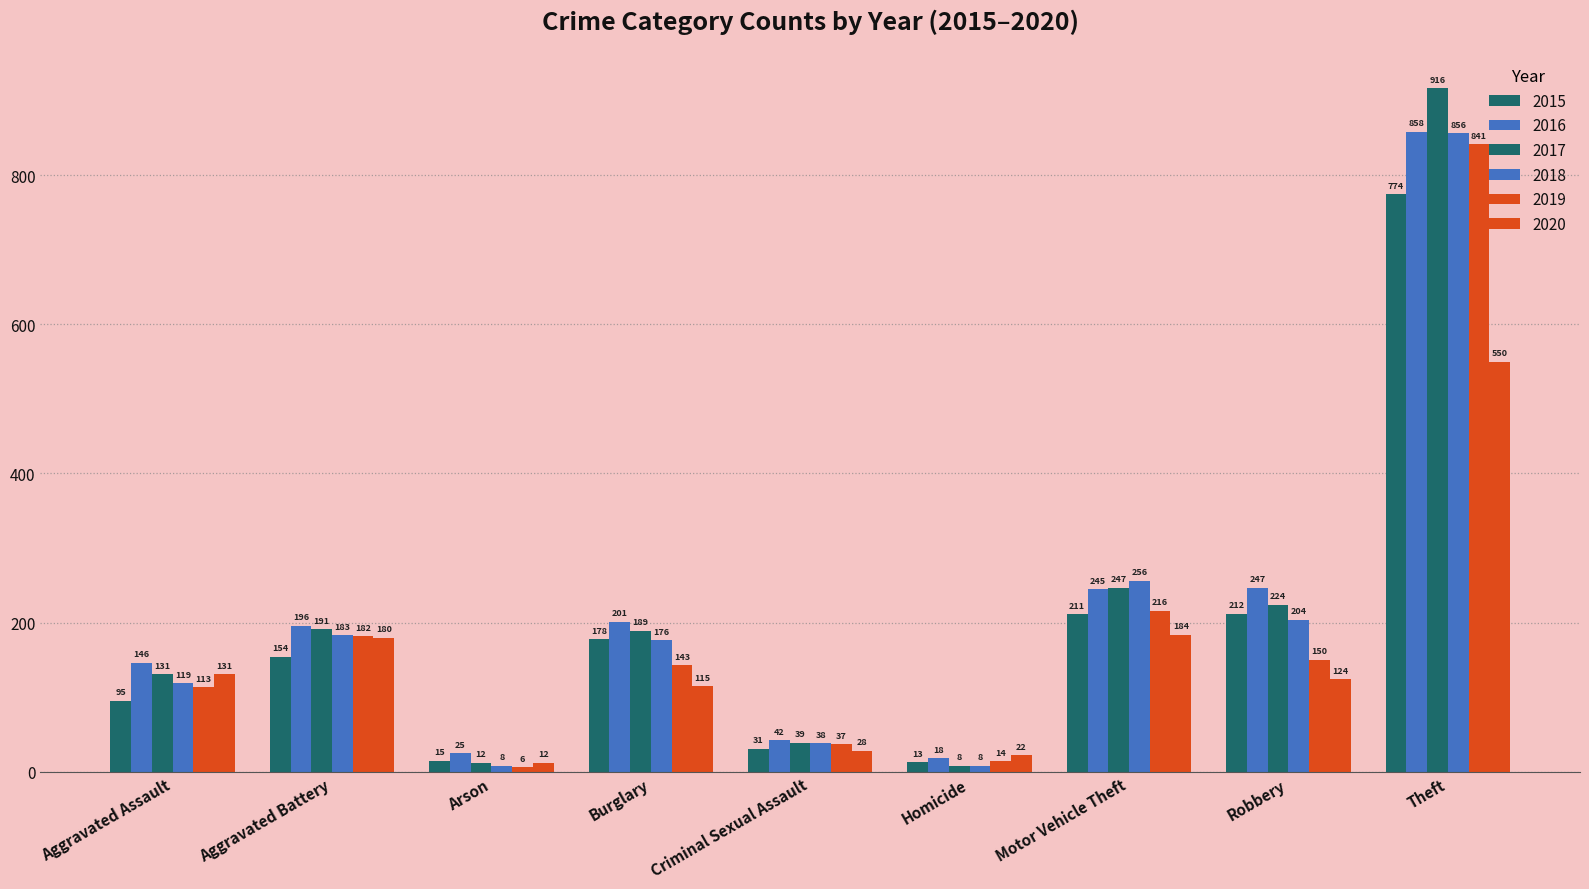

At which category is the sum across all series the highest?

Theft